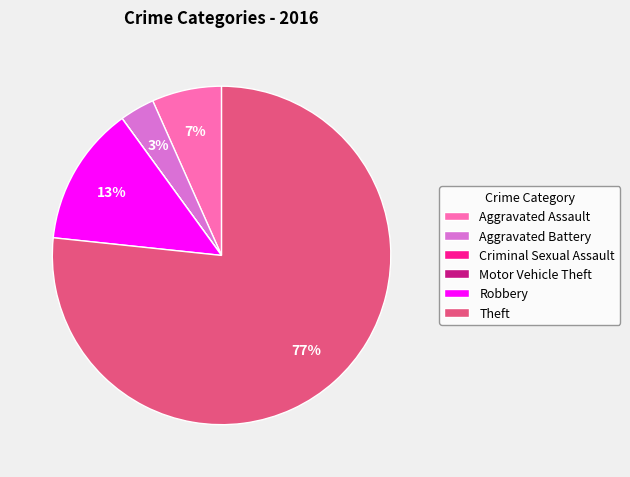

To the nearest percent, what is the difference between the largest and smallest slice percentages?

77%